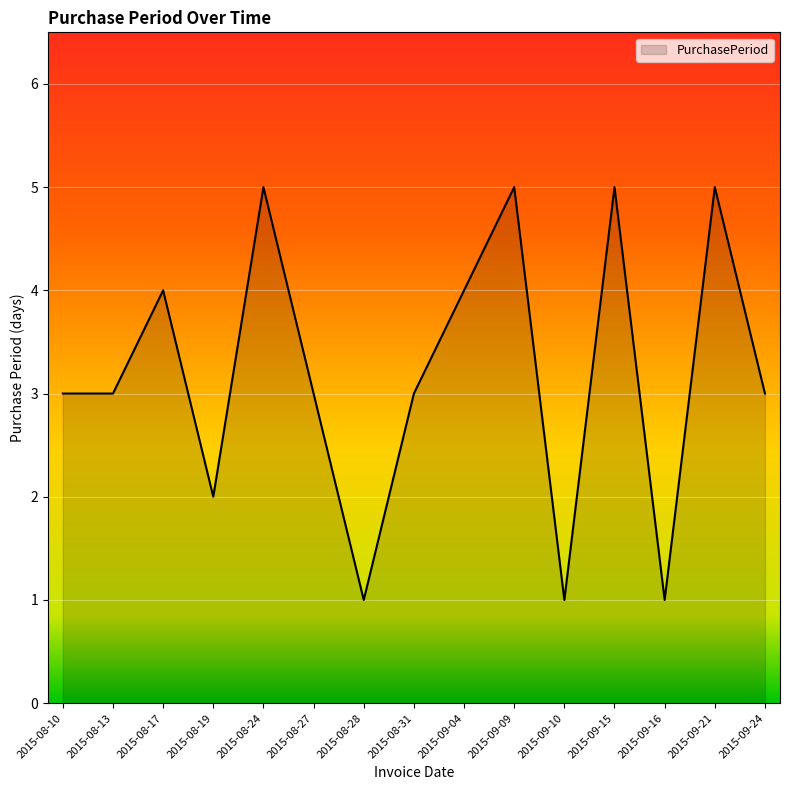

What is the ratio of the value at 2015-08-28 to the value at 2015-08-19?

0.5